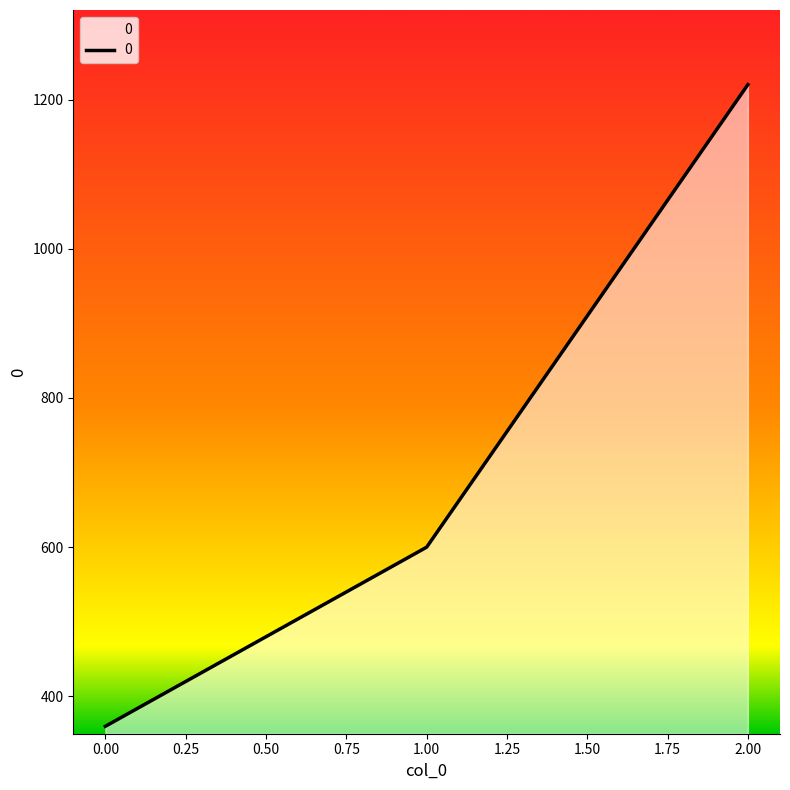

List the labels in order of value, largest first.

2, 1, 0